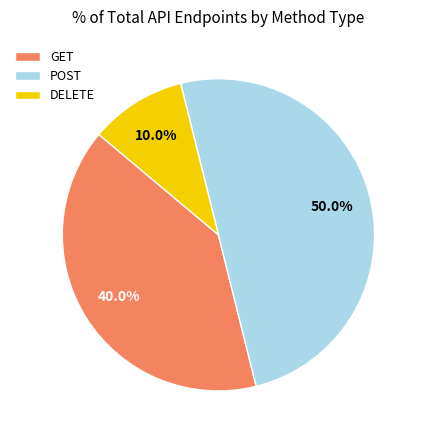

How many segments does this pie chart have?

3